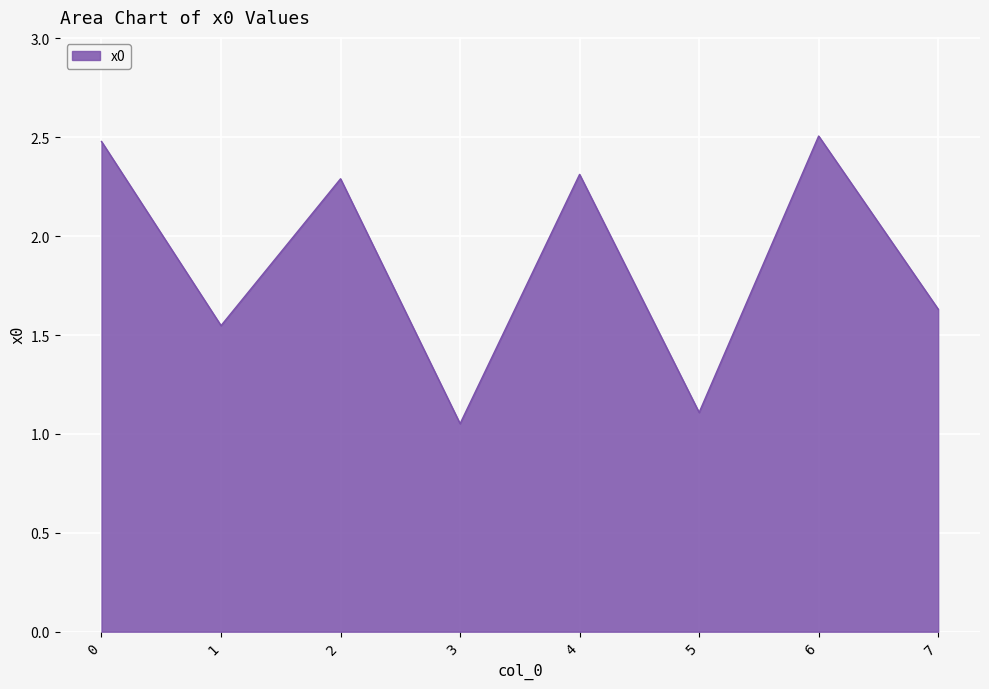

What is the change in value from 1 to 3?

-0.5